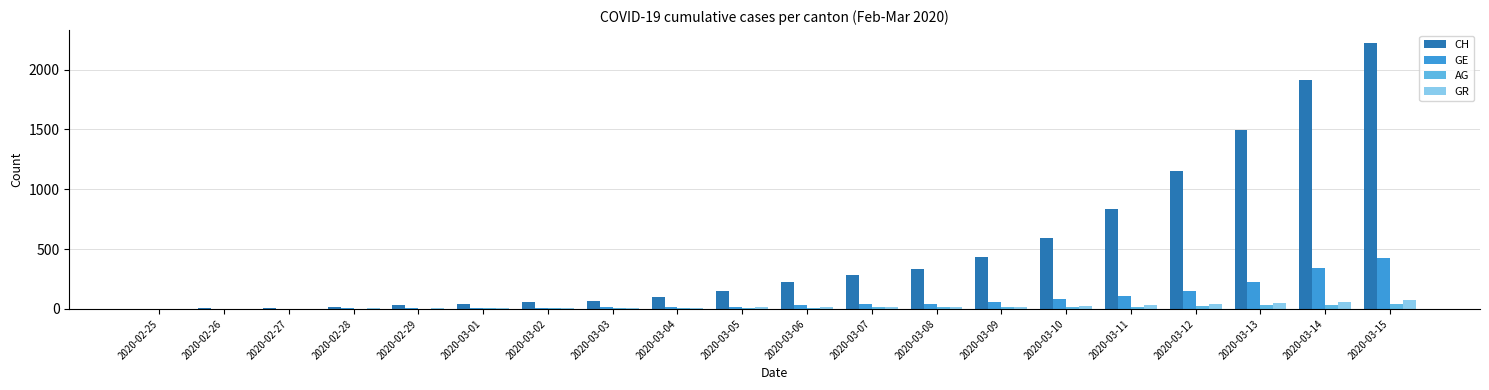

What is the spread (max minus min) of values at 2020-03-13?

1464